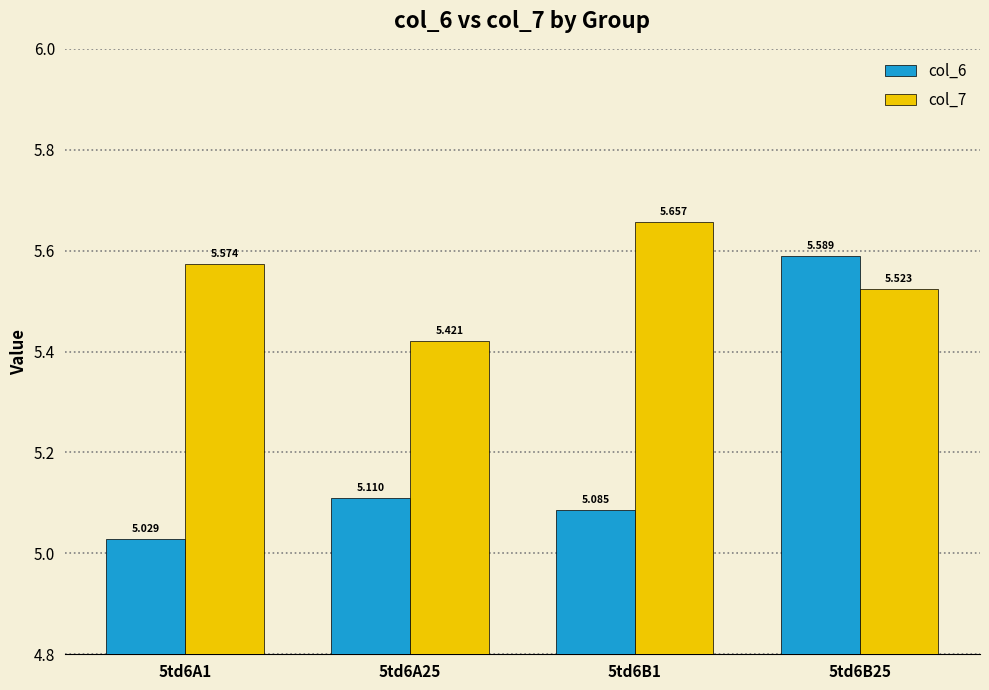

Is the value of col_6 at 5td6A25 greater than the value of col_7 at 5td6B25?

No